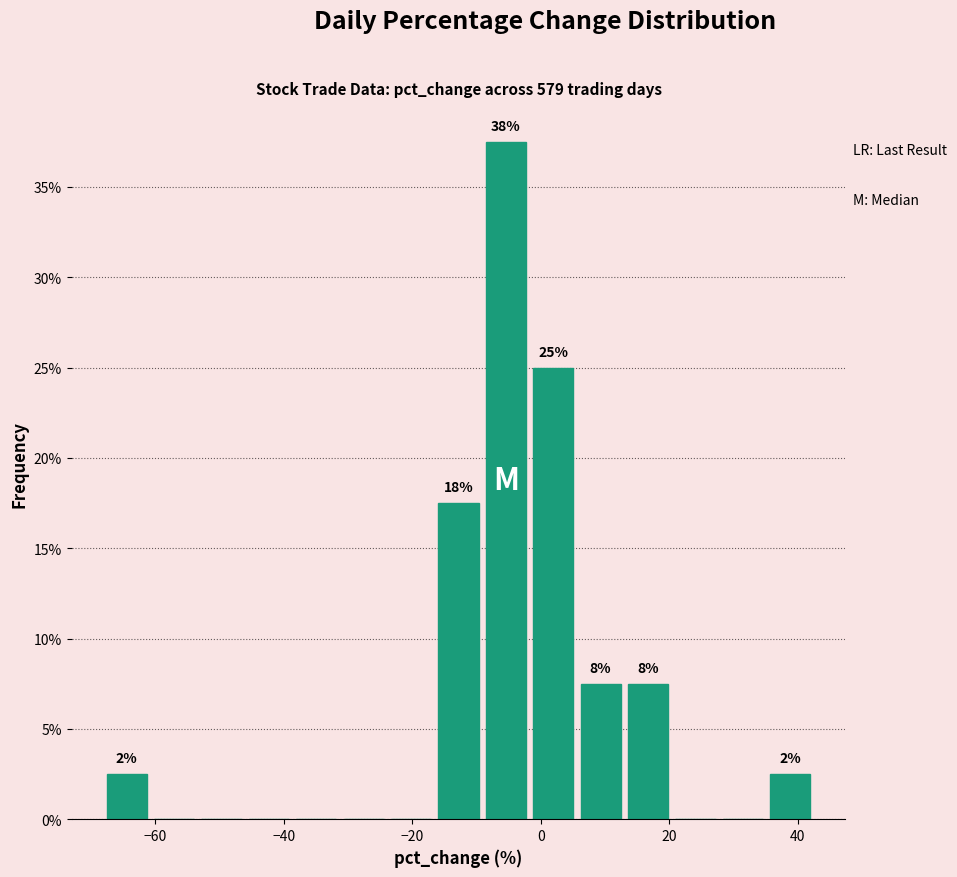

Around what value on the x-axis is the tallest bar? Give the approximate position of its centre, as read against the axis.

-6